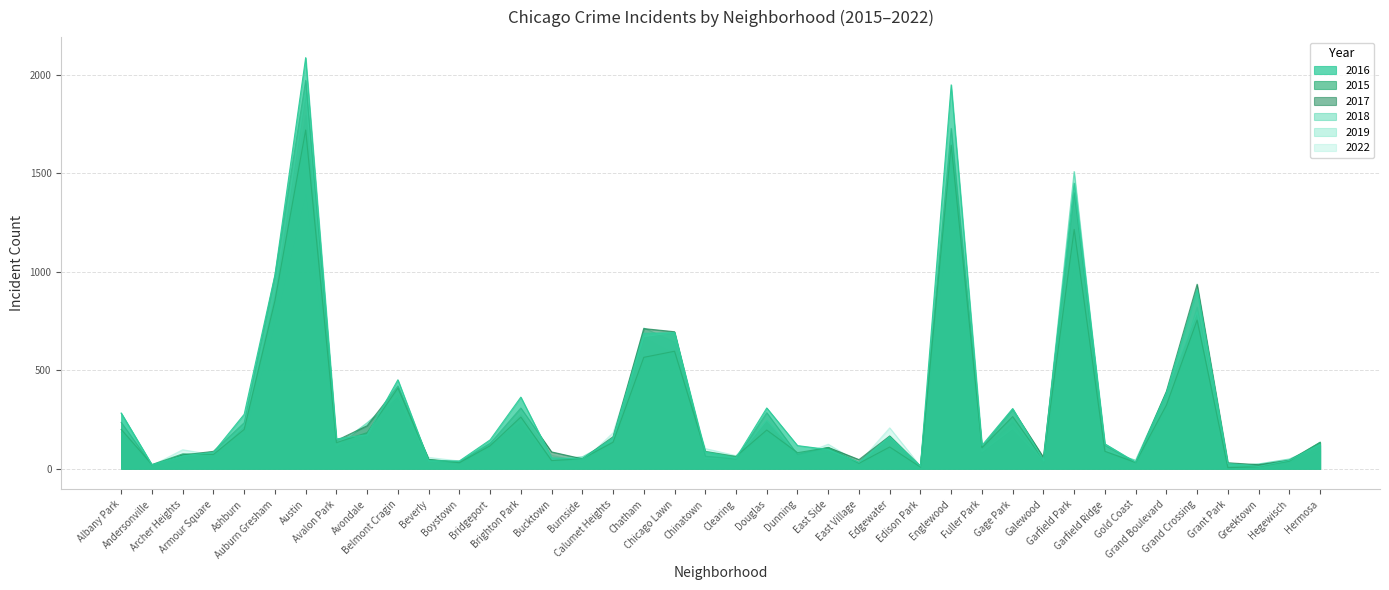

Which category has the lowest value across all series?

Grant Park